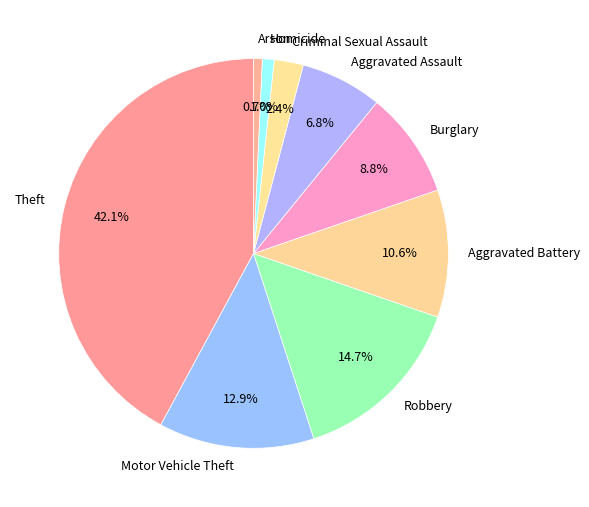

Do Aggravated Assault and Burglary together represent more than half of the pie?

No